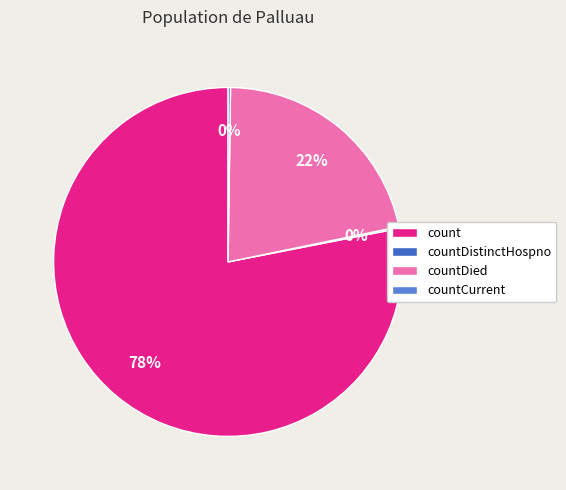

To the nearest percent, what is the average slice percentage?

25%